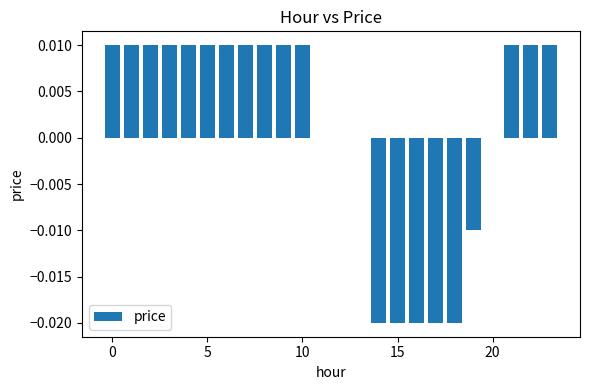

How many distinct data groups are displayed?

1